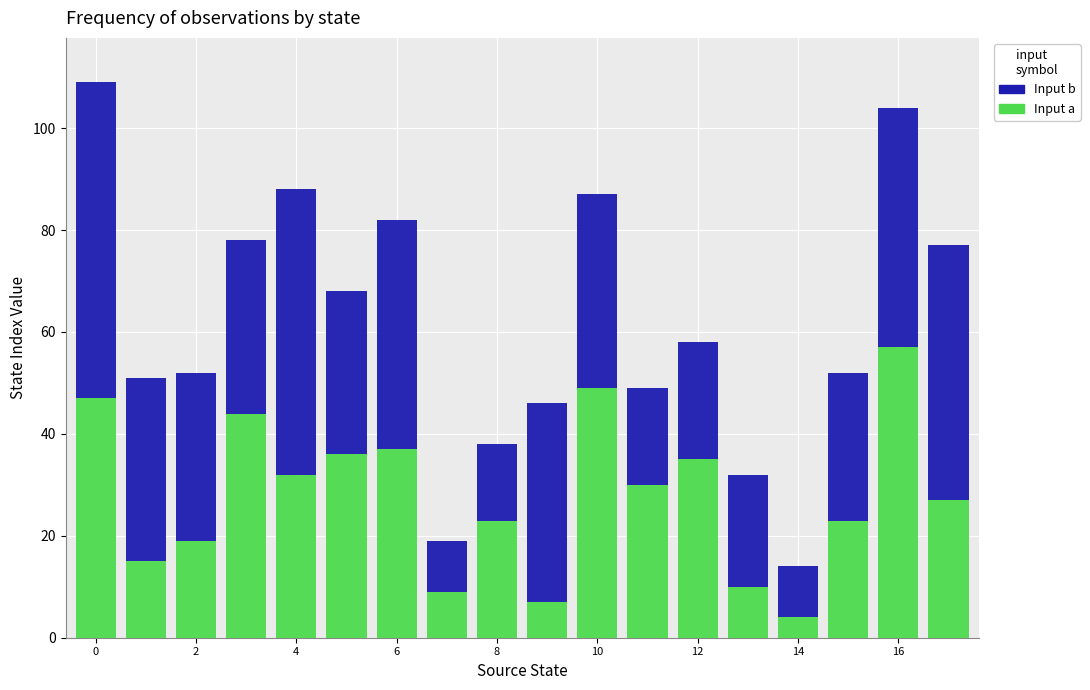

What is the difference between the maximum and minimum values in the Input a series?

53